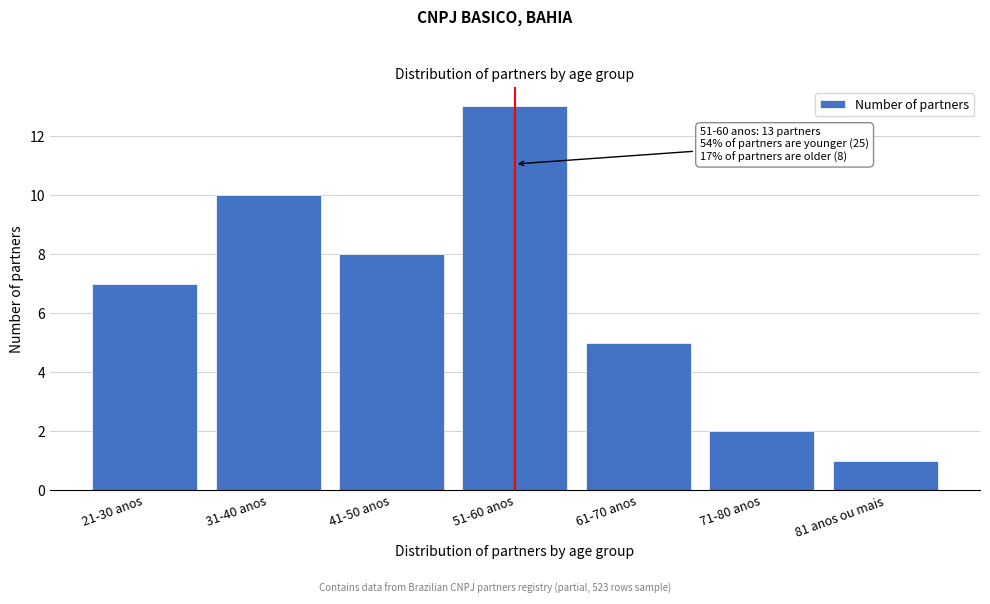

Reading left to right, extract all data points from this chart.

21-30 anos=7	31-40 anos=10	41-50 anos=8	51-60 anos=13	61-70 anos=5	71-80 anos=2	81 anos ou mais=1